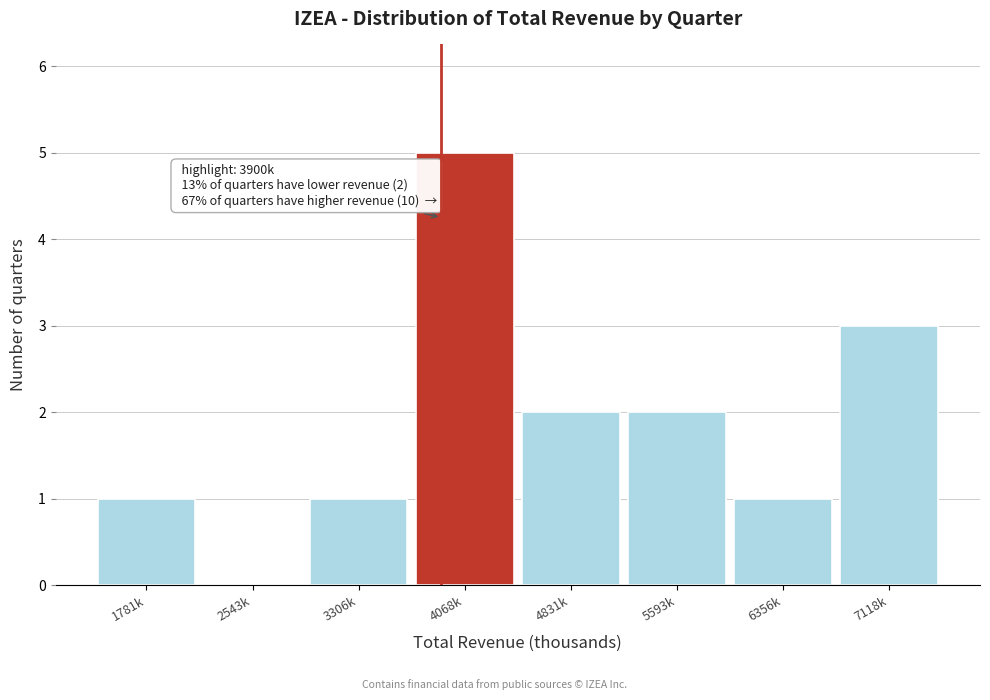

Reading left to right, extract all data points from this chart.

1781k=1	2543k=0	3306k=1	4068k=5	4831k=2	5593k=2	6356k=1	7118k=3